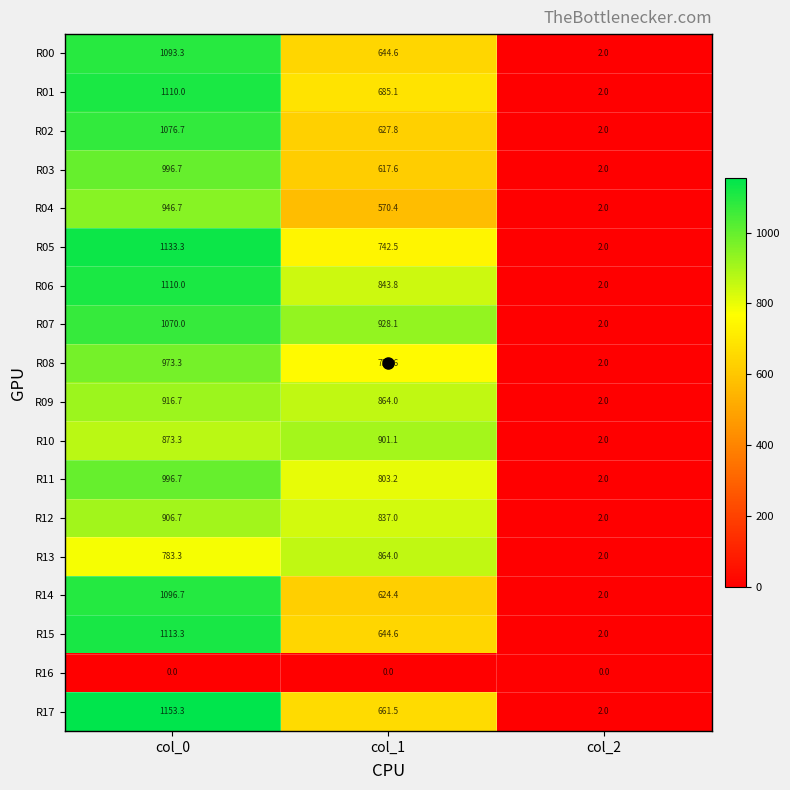

At which label is R05 closest to 567?

col_1